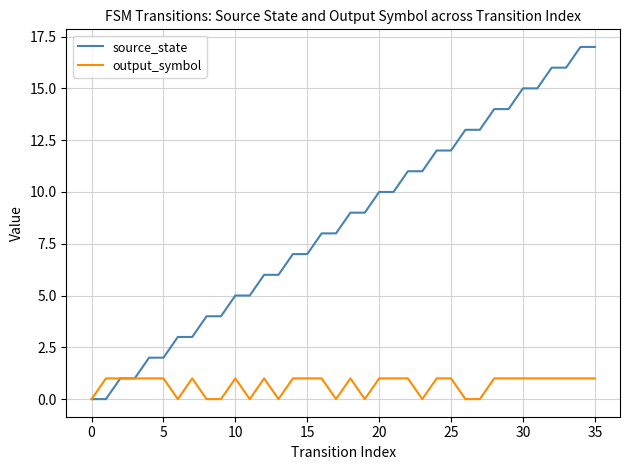

Which series has the largest total across all categories?

source_state